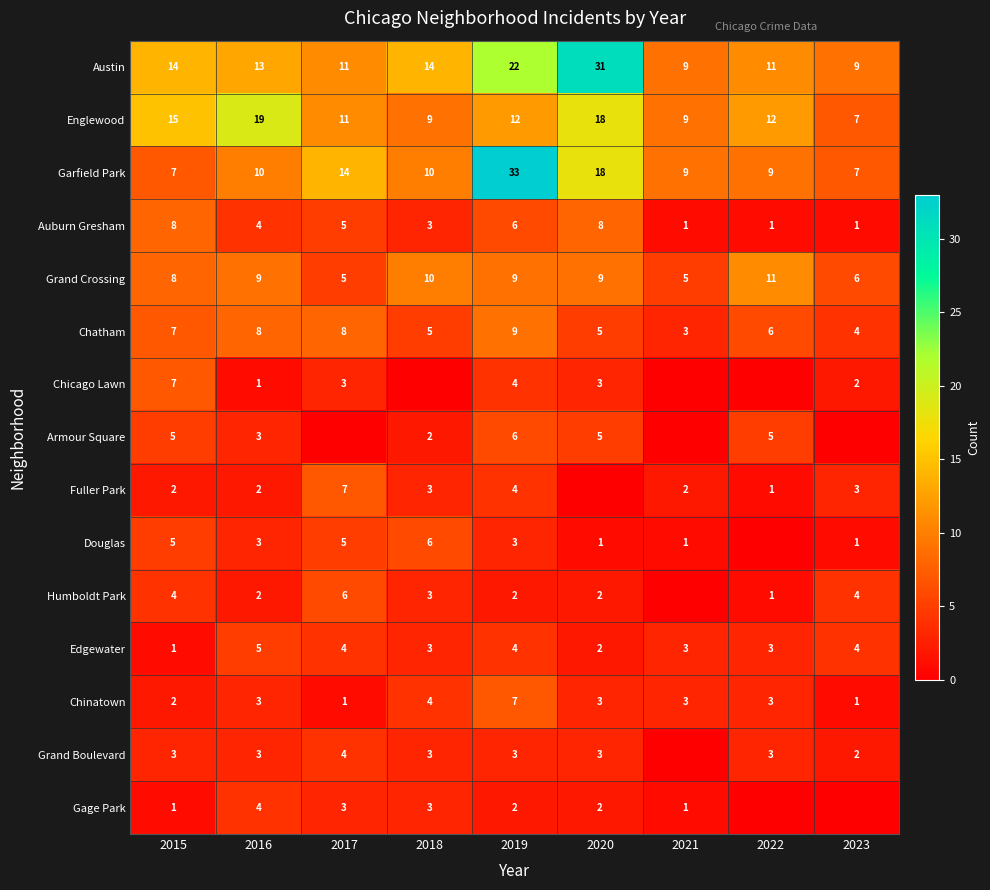

What is the difference between the second highest and second lowest values in the Chinatown series?

3